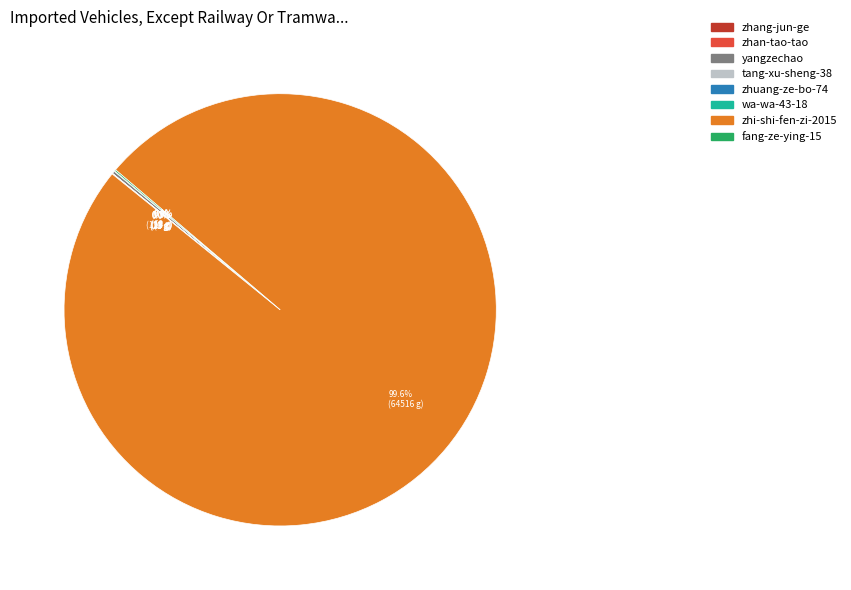

Is there a majority slice in this chart?

Yes